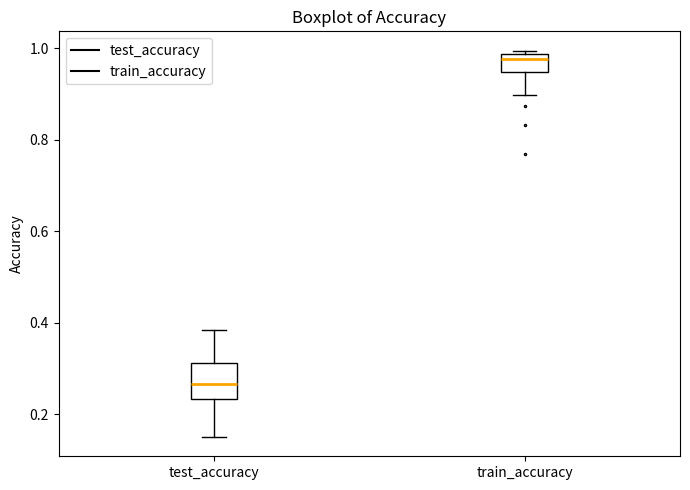

Where does the lower whisker of the box for test_accuracy end on the y-axis? The values are not printed on the chart, so give them approximately, as read against the axis.

0.16